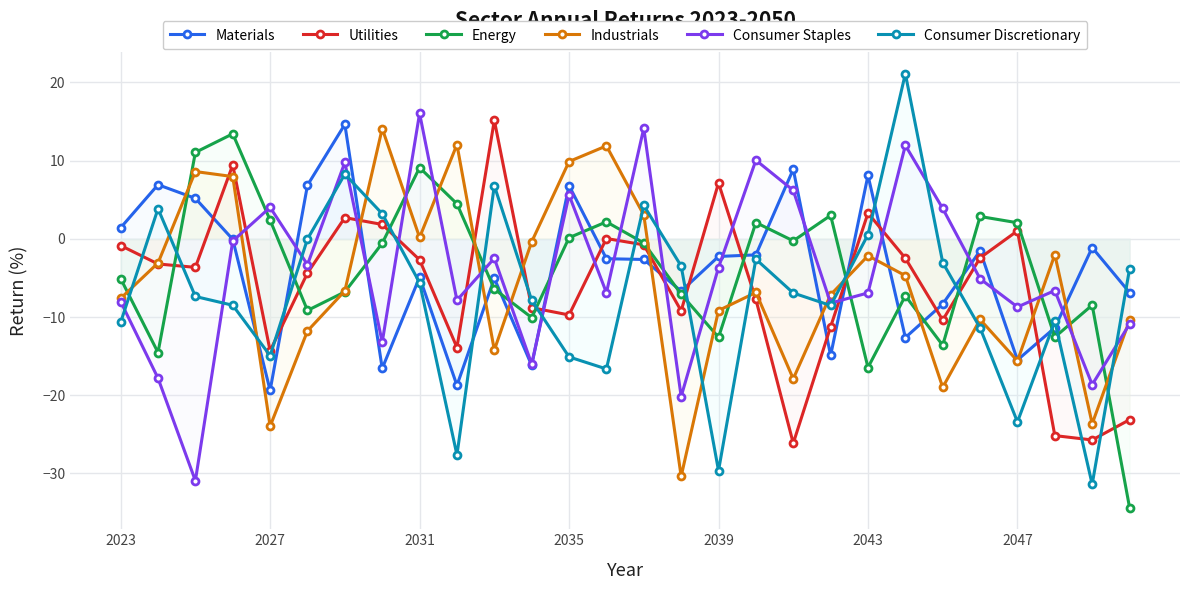

Which series has the largest total across all categories?

Materials